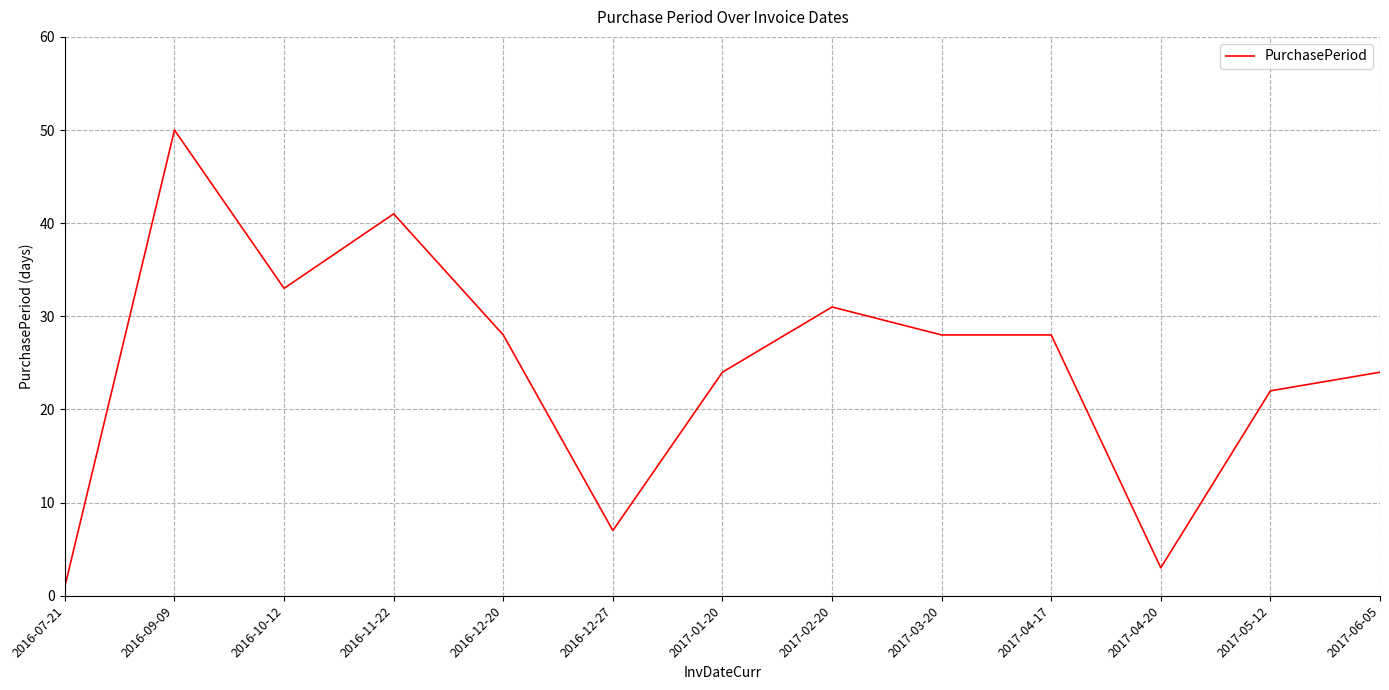

What is the difference between the maximum and minimum values?

49